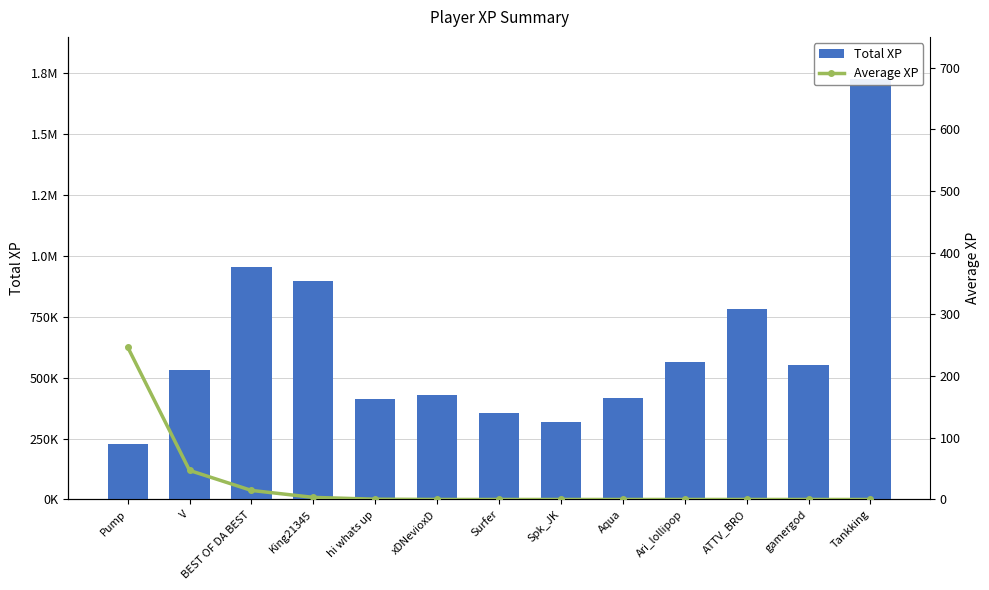

What are all the series names shown in the legend?

Total XP, Average XP